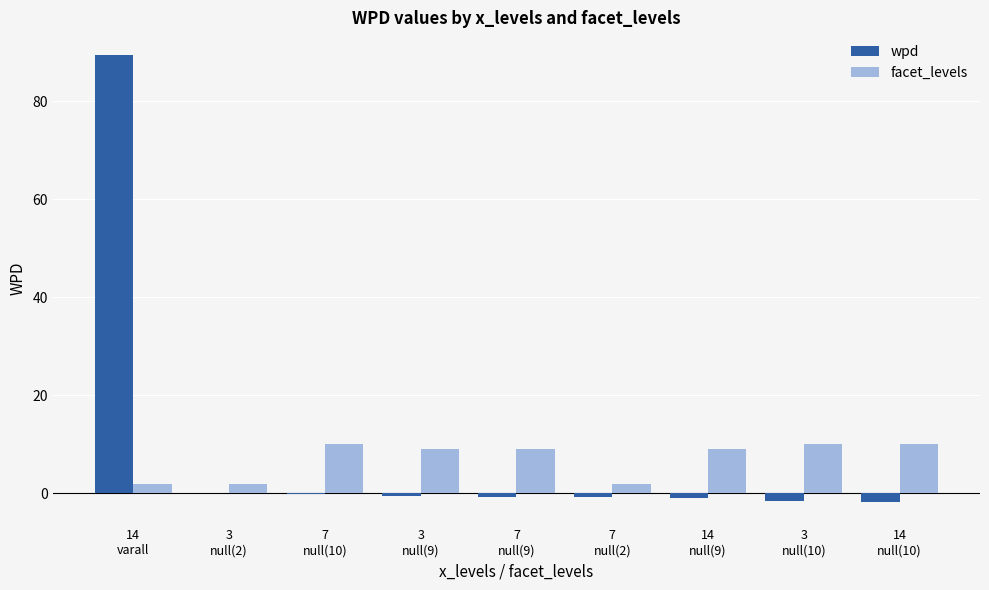

How many groups of bars are there?

9